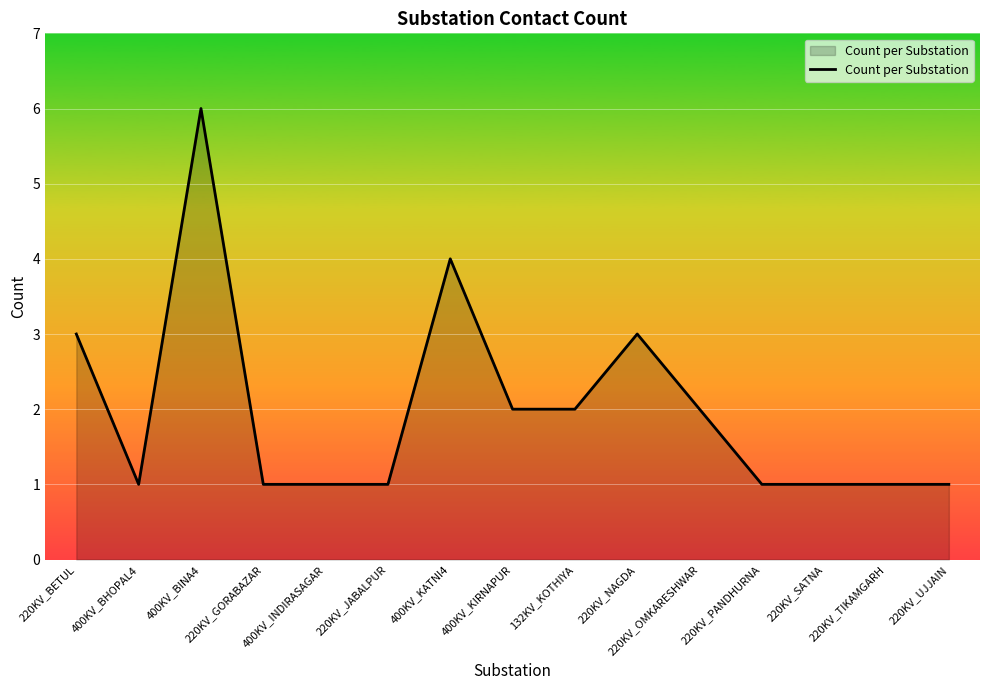

How many lines are shown in the chart?

1